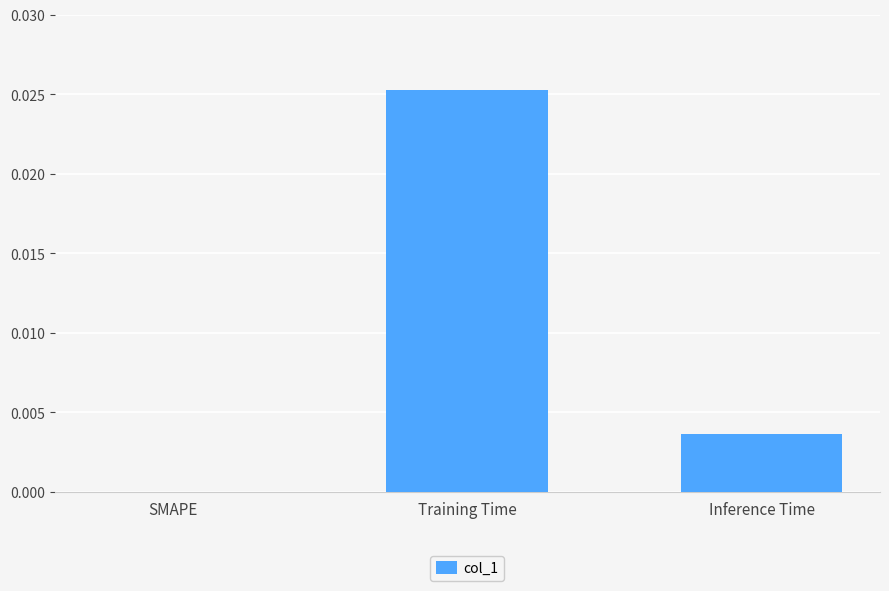

Is it true that the value at Training Time is 0.0?

True